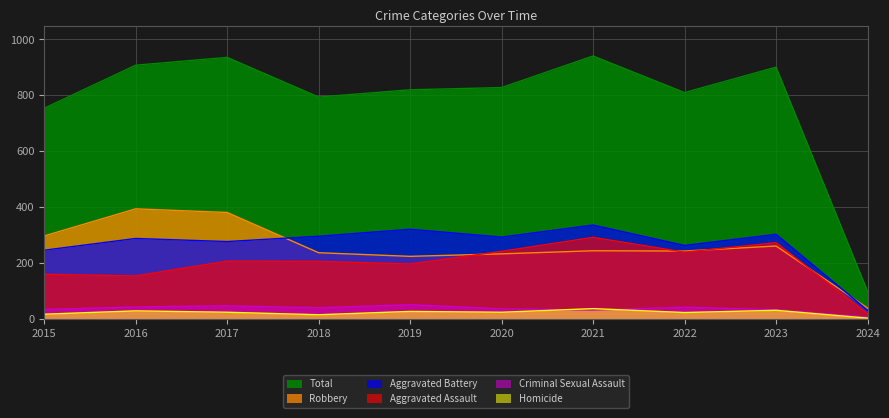

Is it true that Robbery equals 297 at 2015?

True